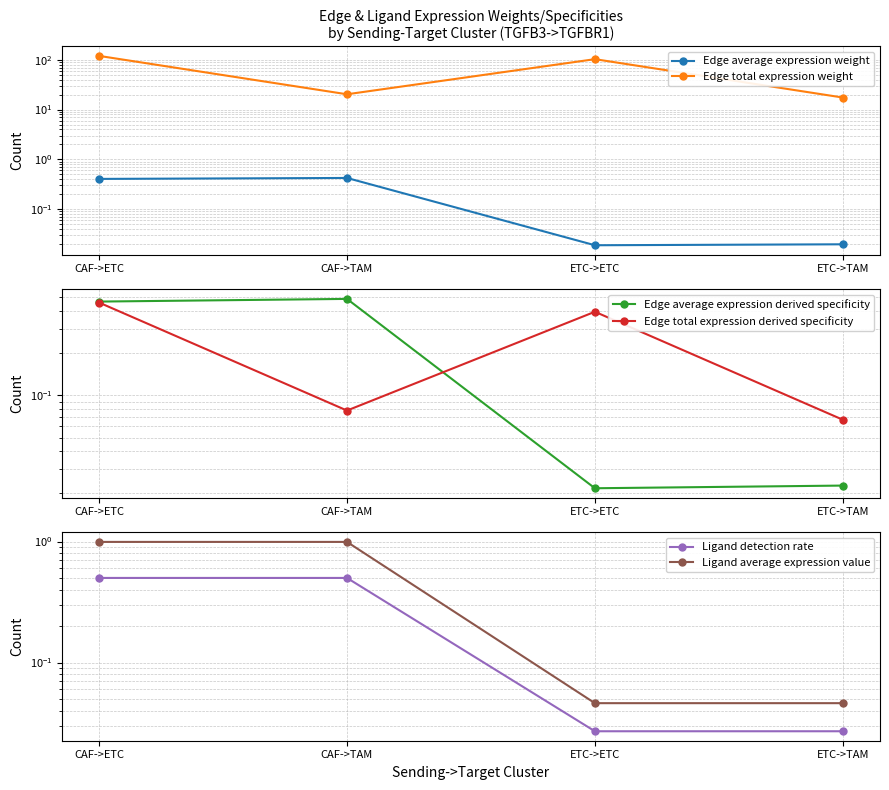

True or false: Ligand average expression value has more than 0 points higher than both neighbors.

False